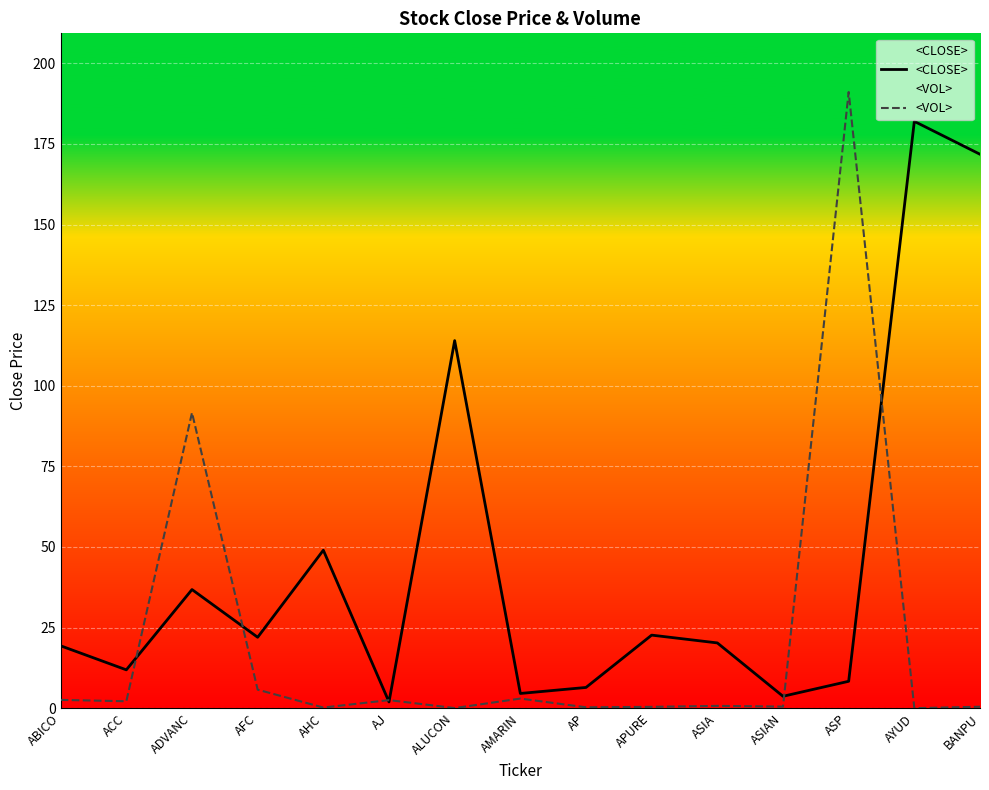

Reading right to left, extract all data points from this chart.

<CLOSE>: BANPU=171.8	AYUD=182.0	ASP=8.3	ASIAN=3.7	ASIA=20.2	APURE=22.7	AP=6.4	AMARIN=4.6	ALUCON=114.0	AJ=1.9	AHC=49.0	AFC=22.0	ADVANC=36.8	ACC=11.9	ABICO=19.4
<VOL>: BANPU=0.5	AYUD=0.0	ASP=191.1	ASIAN=0.5	ASIA=0.7	APURE=0.4	AP=0.3	AMARIN=3.0	ALUCON=0.0	AJ=2.5	AHC=0.2	AFC=5.8	ADVANC=91.6	ACC=2.2	ABICO=2.6